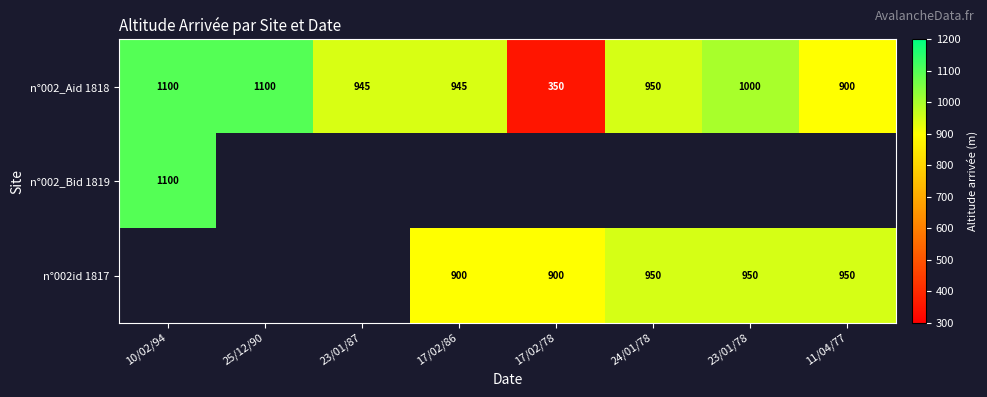

Is it true that n°002_Aid 1818 equals 1541.1 at 23/01/87?

False